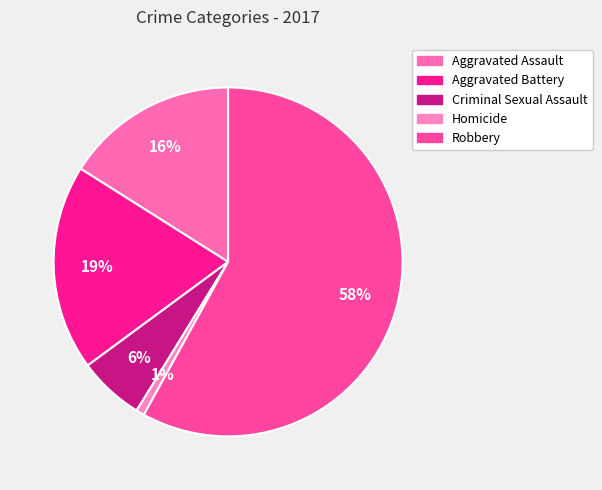

Combined, what portion of the pie is Criminal Sexual Assault and Aggravated Assault?

22.1%